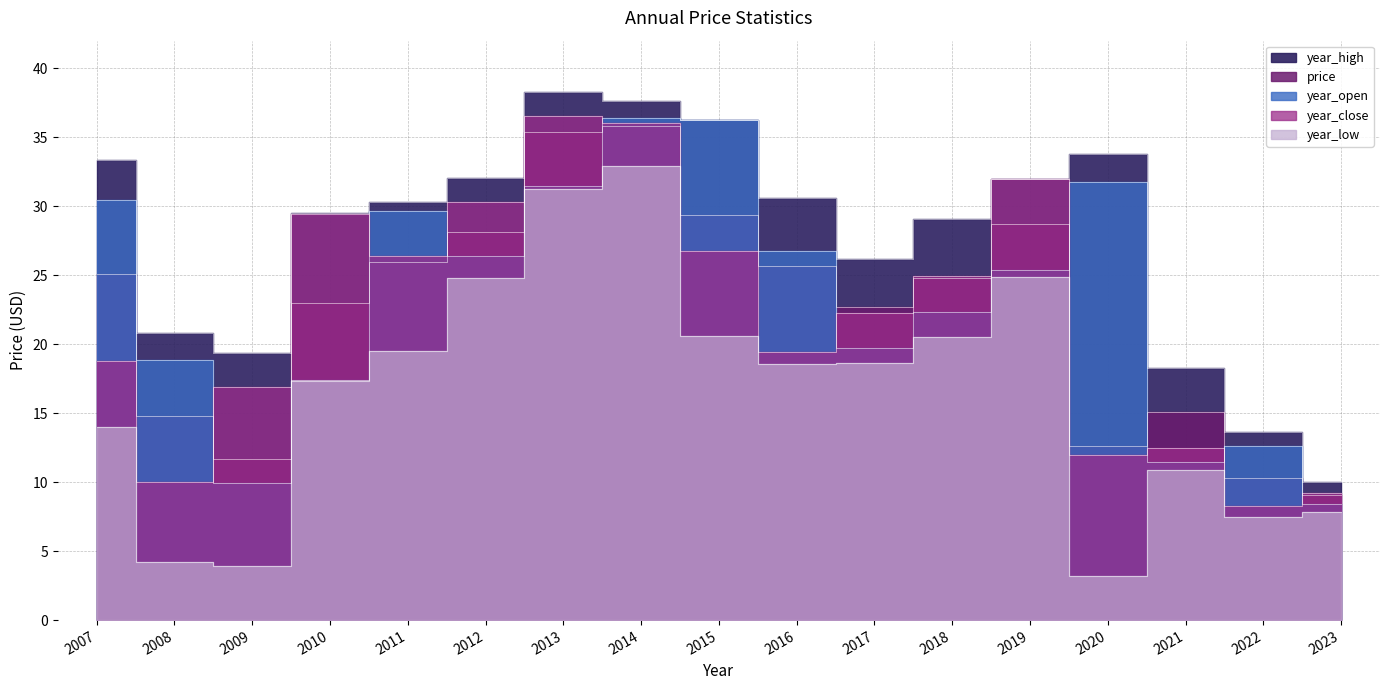

What is the greatest value displayed?

38.3